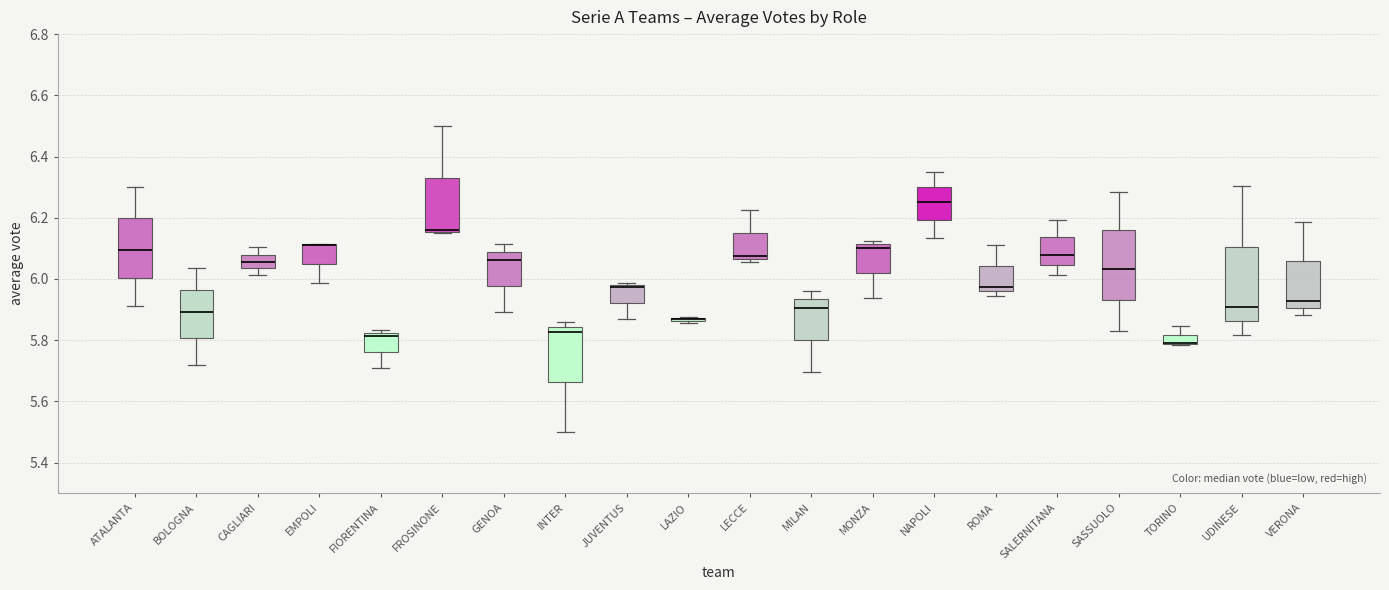

Reading left to right, read every box against the y-axis: the position of its median line, the range the box covers, and the ends of its whiskers. The values are not printed on the chart, so give them approximately, as read against the axis.

ATALANTA: median 6.10, box 6.00 to 6.20, whiskers 5.92 to 6.30
BOLOGNA: median 5.90, box 5.80 to 5.96, whiskers 5.72 to 6.04
CAGLIARI: median 6.06, box 6.04 to 6.08, whiskers 6.02 to 6.10
EMPOLI: median 6.12 (drawn on the box's upper edge), box 6.06 to 6.12, whiskers 5.98 to 6.12
FIORENTINA: median 5.82 (just below the box's upper edge), box 5.76 to 5.82, whiskers 5.72 to 5.84
FROSINONE: median 6.16 (drawn on the box's lower edge), box 6.16 to 6.32, whiskers 6.16 to 6.50
GENOA: median 6.06, box 5.98 to 6.08, whiskers 5.90 to 6.12
INTER: median 5.82, box 5.66 to 5.84, whiskers 5.50 to 5.86
JUVENTUS: median 5.98 (just below the box's upper edge), box 5.92 to 5.98, whiskers 5.86 to 5.98 (just above the box's upper edge)
LAZIO: box collapsed to a line at 5.86, whiskers 5.86 to 5.88
LECCE: median 6.08, box 6.06 to 6.16, whiskers 6.06 (just below the box's lower edge) to 6.22
MILAN: median 5.90, box 5.80 to 5.94, whiskers 5.70 to 5.96
MONZA: median 6.10, box 6.02 to 6.12, whiskers 5.94 to 6.12 (just above the box's upper edge)
NAPOLI: median 6.26, box 6.20 to 6.30, whiskers 6.14 to 6.36
ROMA: median 5.98, box 5.96 to 6.04, whiskers 5.94 to 6.10
SALERNITANA: median 6.08, box 6.04 to 6.14, whiskers 6.02 to 6.20
SASSUOLO: median 6.04, box 5.94 to 6.16, whiskers 5.82 to 6.28
TORINO: median 5.78 (drawn on the box's lower edge), box 5.78 to 5.82, whiskers 5.78 to 5.84
UDINESE: median 5.90, box 5.86 to 6.10, whiskers 5.82 to 6.30
VERONA: median 5.92, box 5.90 to 6.06, whiskers 5.88 to 6.18